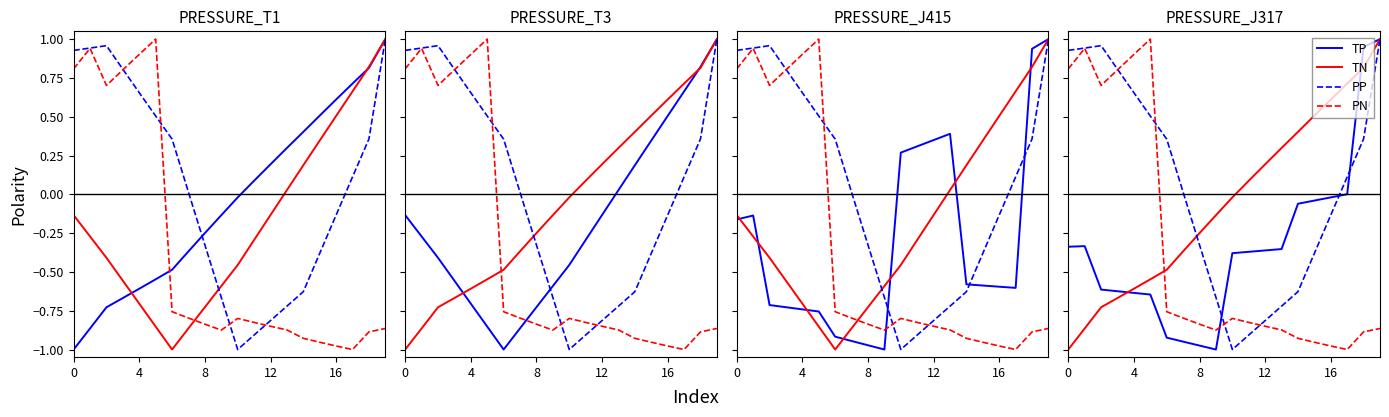

Is the value of TN at 9 greater than the value of PN at 13?

Yes